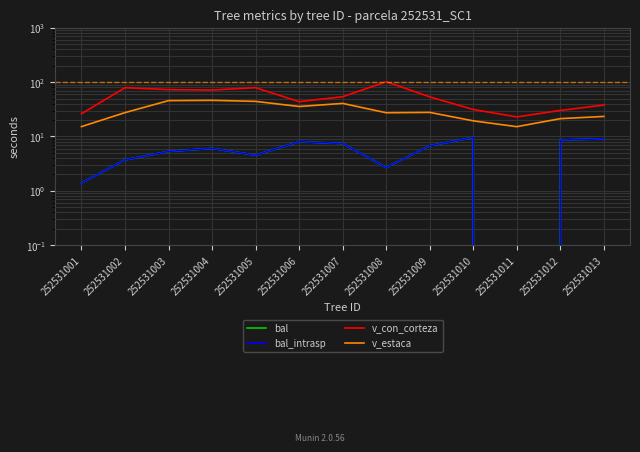

What is the difference between the second highest and second lowest values in the v_estaca series?

30.5